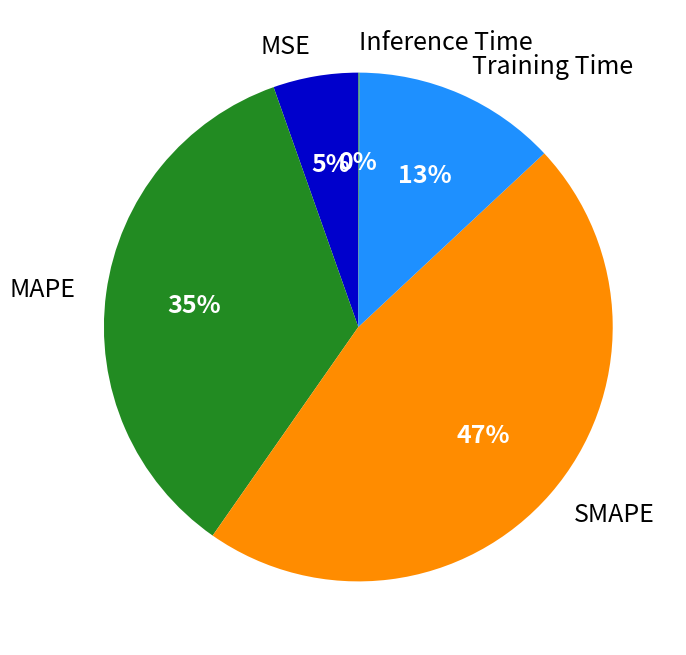

Between MAPE and Training Time, which is larger?

MAPE